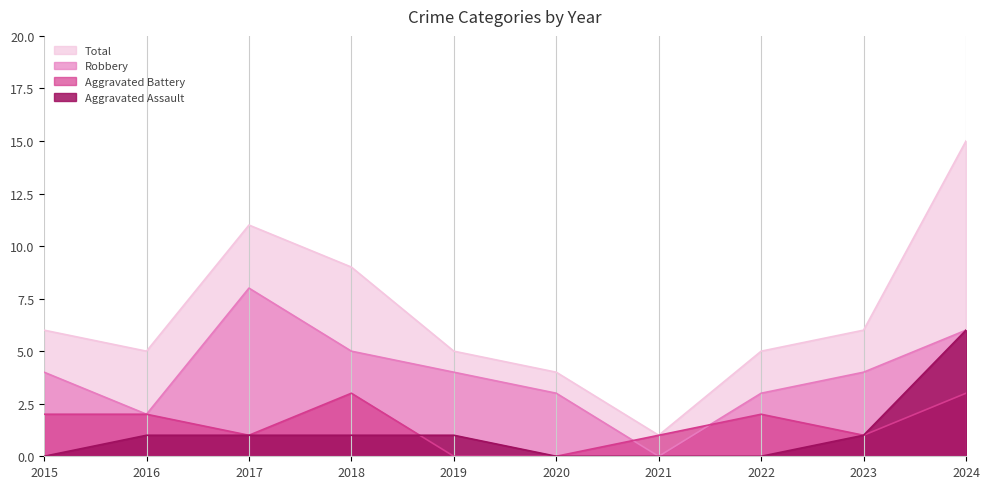

True or false: Total has a value of 19 at 2017.

False